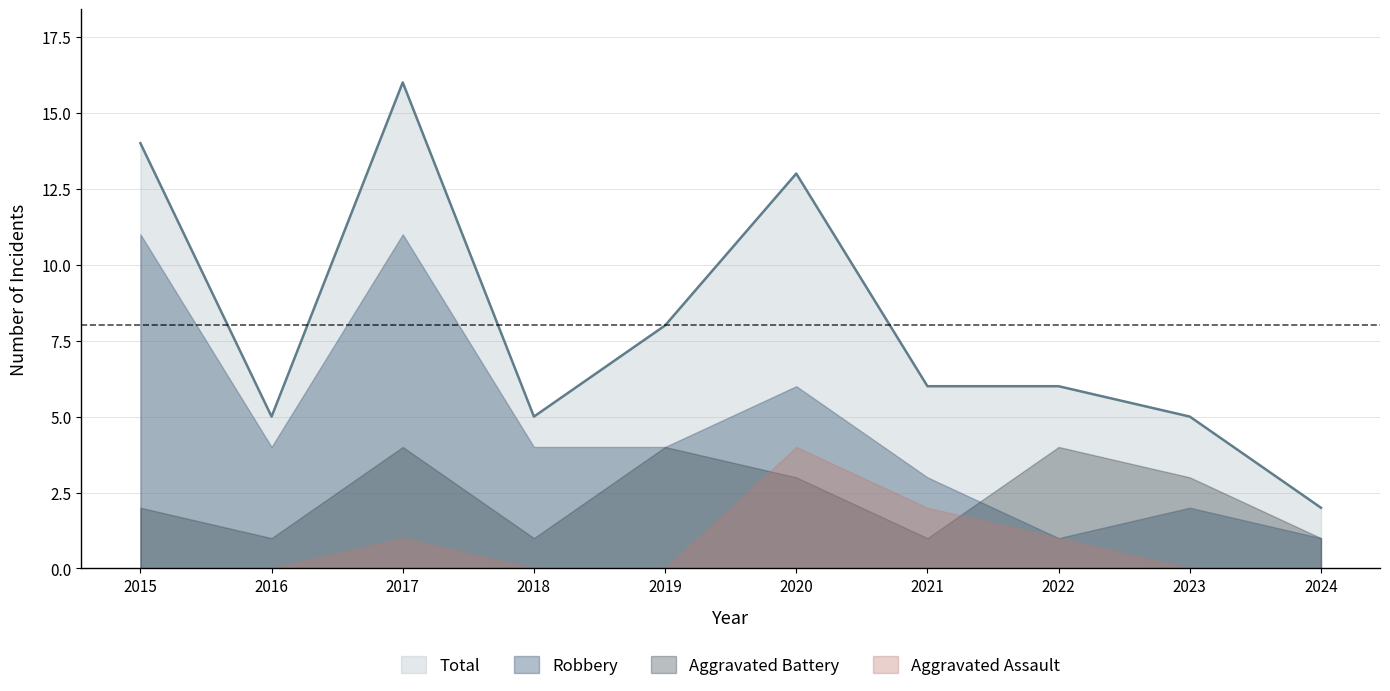

What is the value of the Aggravated Assault point at the 3rd from the left?

1